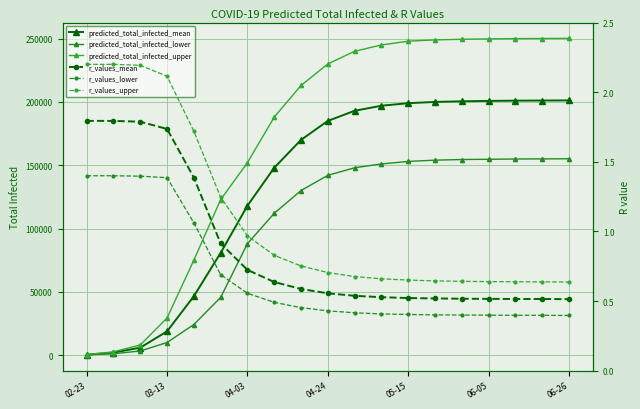

Is it true that r_values_mean equals 0.1 at 10?

False